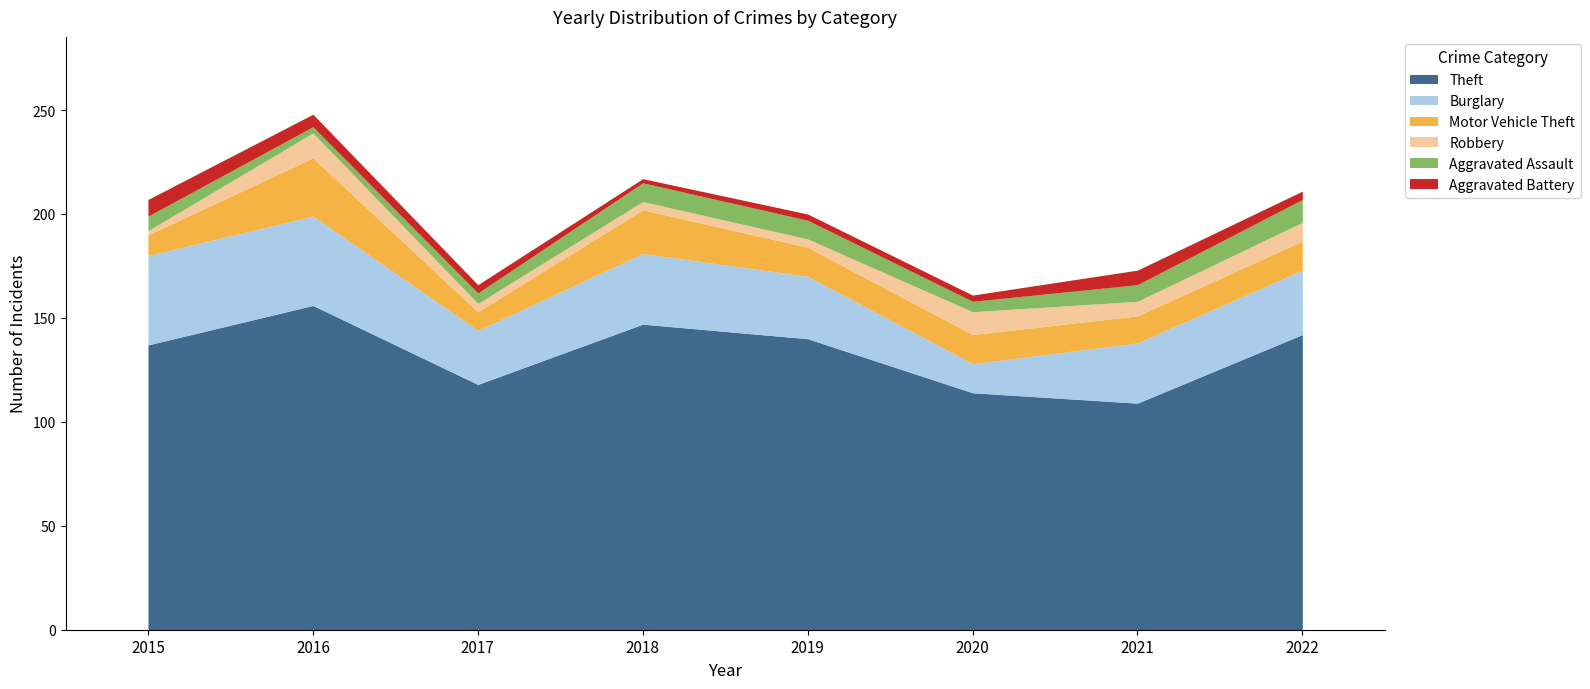

In Aggravated Assault, how many points are lower than both neighbors (excluding endpoints)?

2